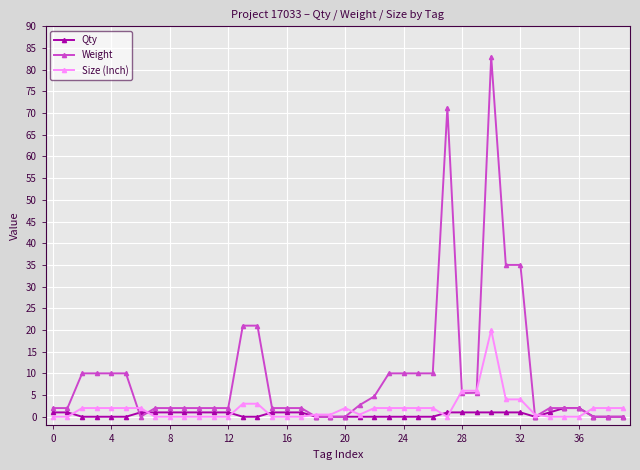

At how many categories does at least one series exceed 26?

4